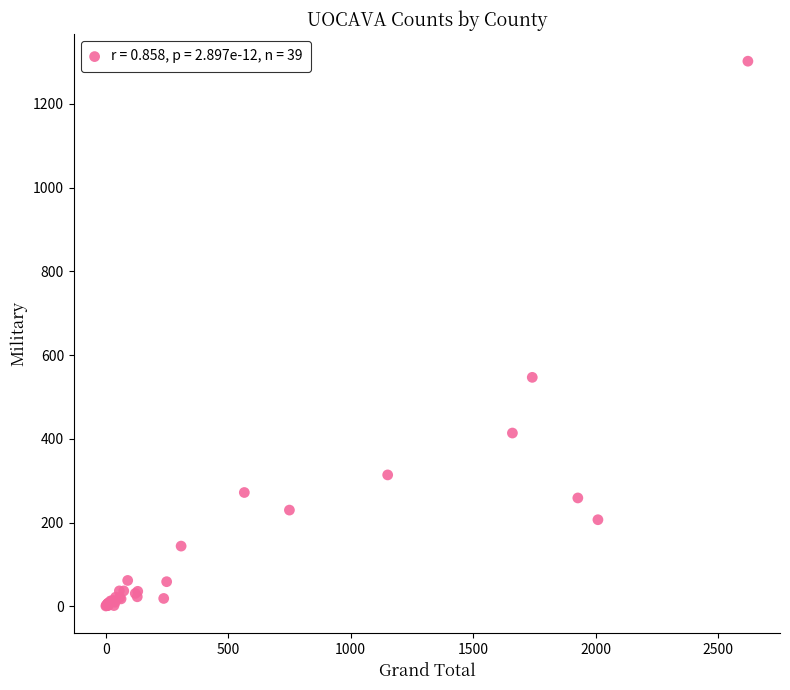

What Y value in the scatter plot is closest to 651?

547